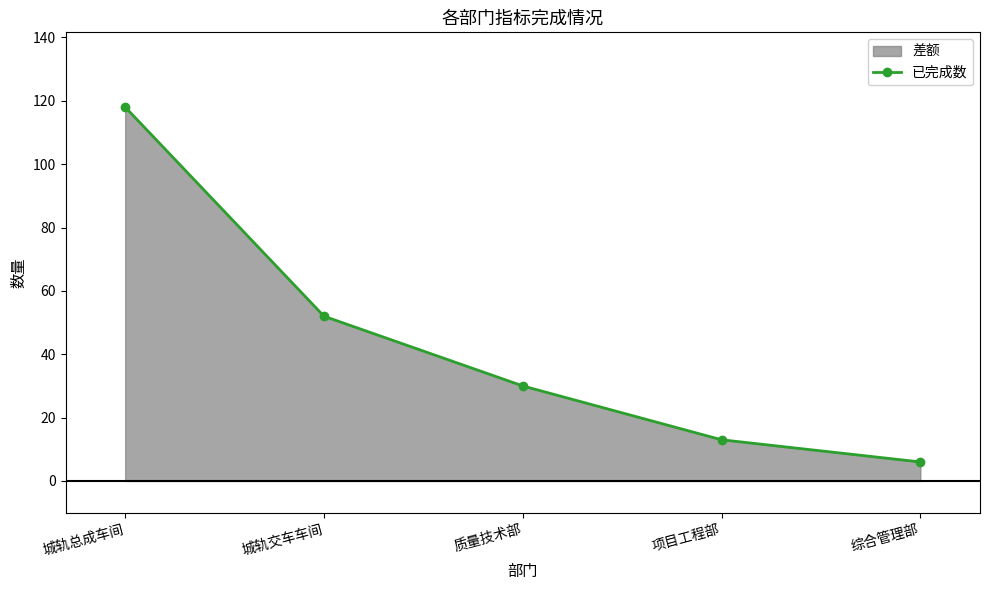

Approximately how many times larger is the value at 综合管理部 compared to 项目工程部?

0.5